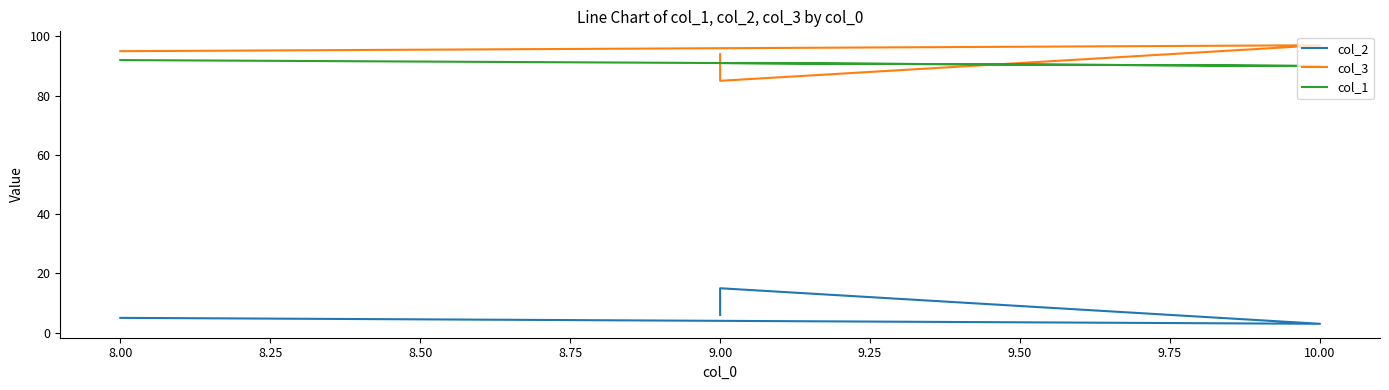

What is the greatest value displayed?

97